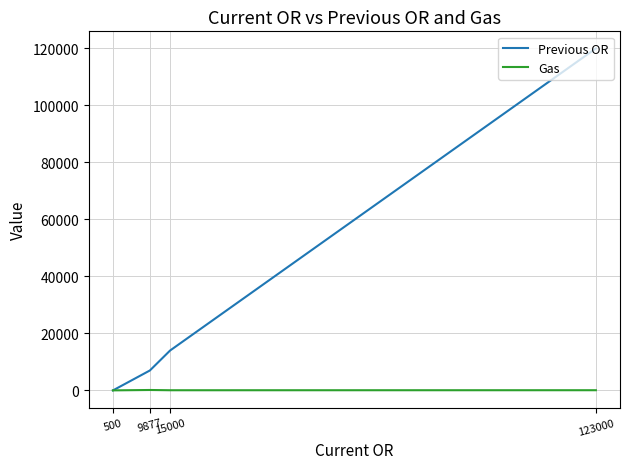

True or false: Previous OR and Gas intersect in this chart.

True